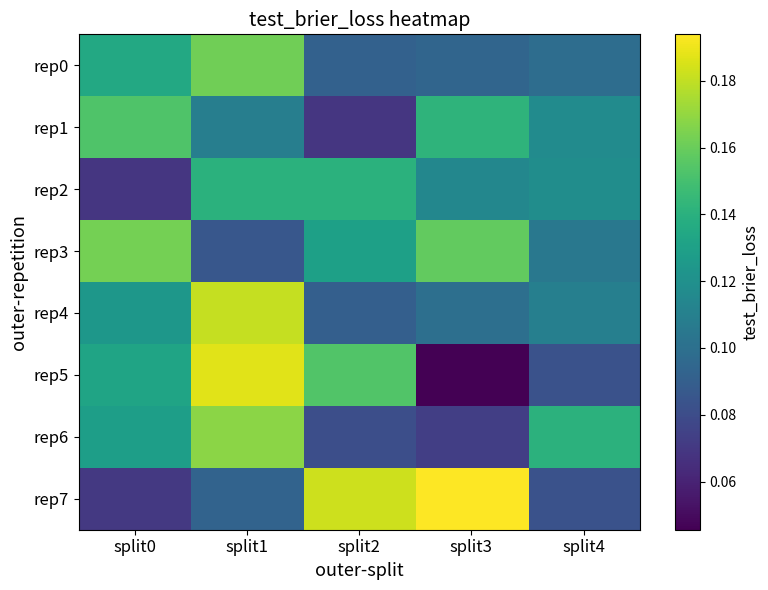

What is the spread (max minus min) of values at split0?

0.1